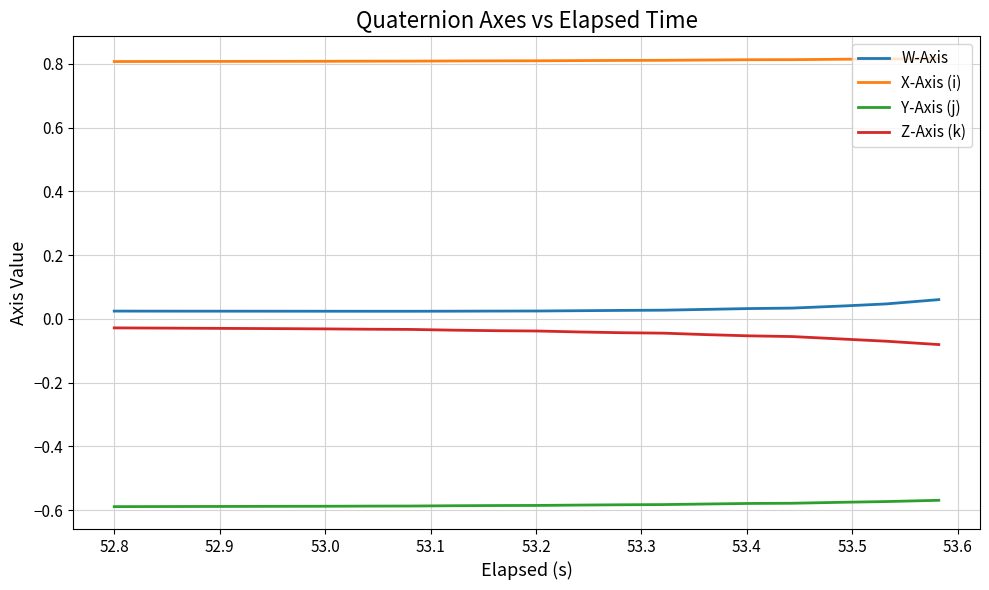

Which series has the largest total across all categories?

X-Axis (i)